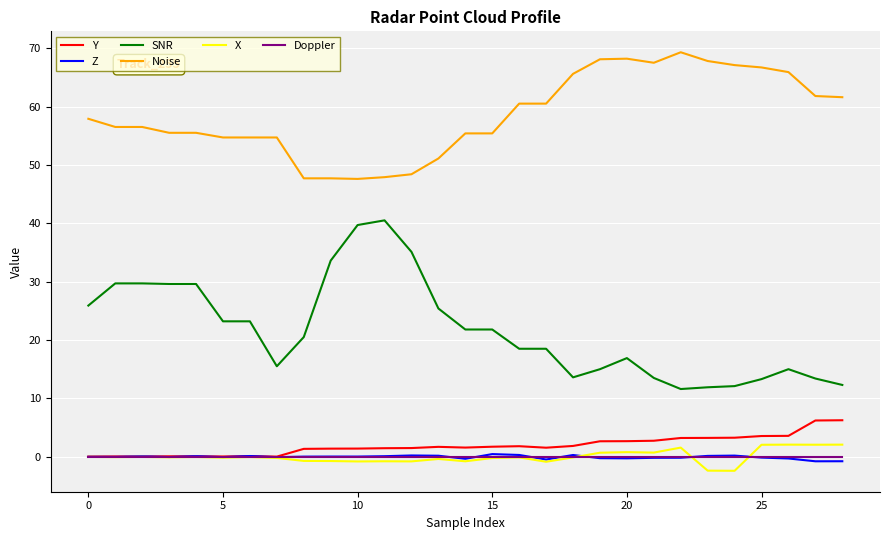

Which series has the largest total across all categories?

Noise